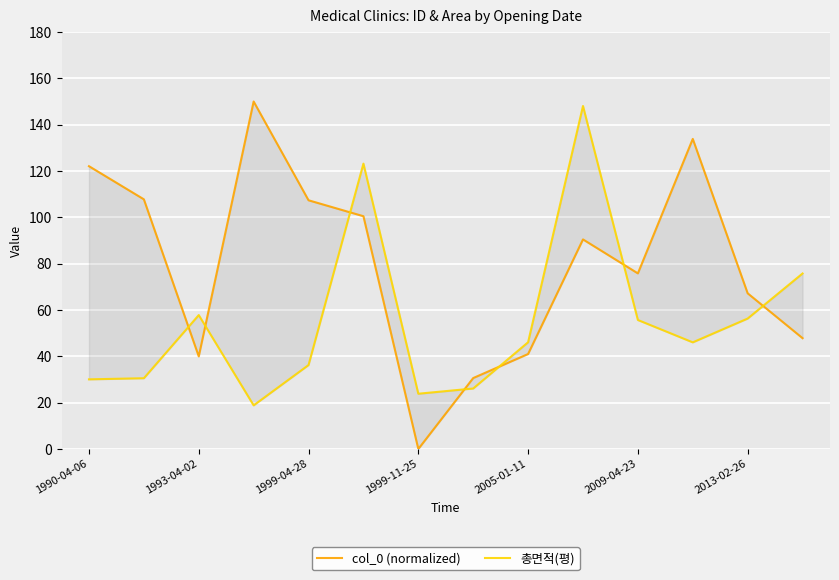

What is the sum of the 총면적(평) values at 2005-01-11 and 1990-04-06?

76.2